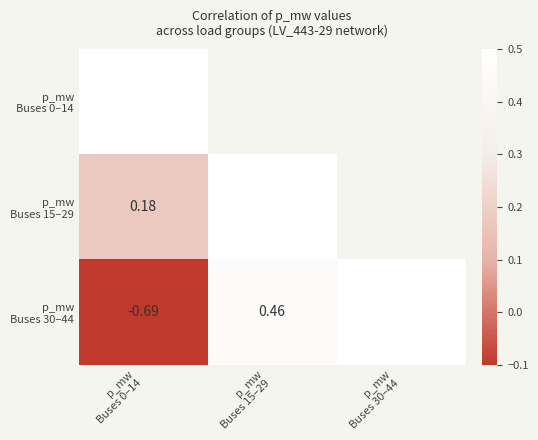

List the labels in order of p_mw Buses 30–44 value, smallest first.

p_mw Buses 0–14, p_mw Buses 15–29, p_mw Buses 30–44